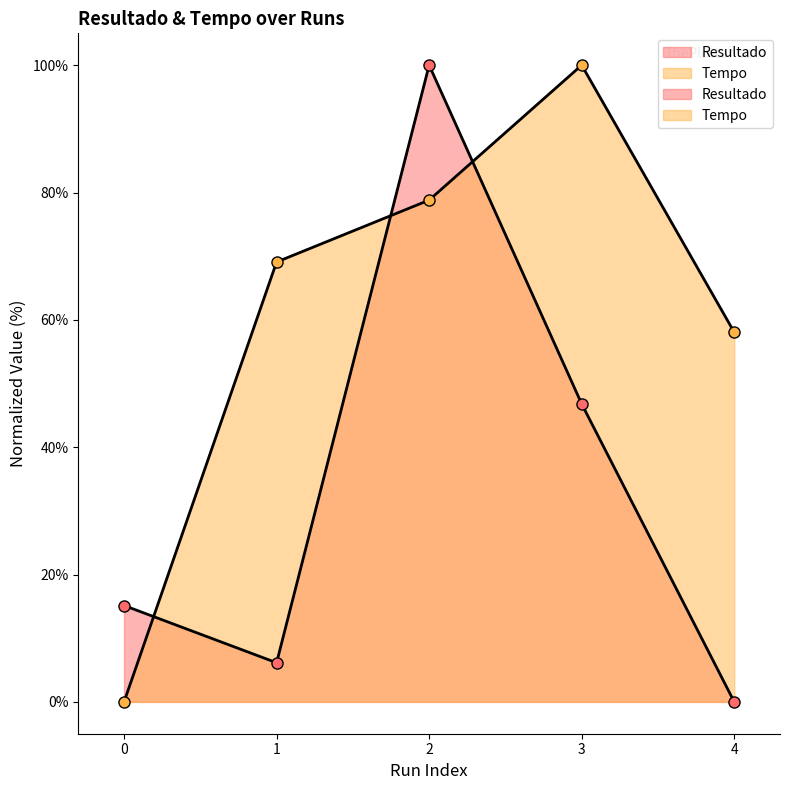

At which category is the sum across all series the highest?

2